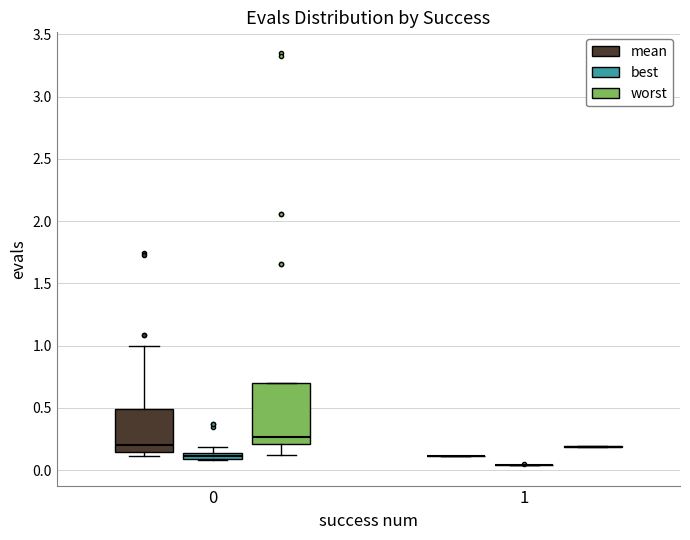

Comparing the boxes themselves (not the whiskers), which one is the tallest?

0 (worst)